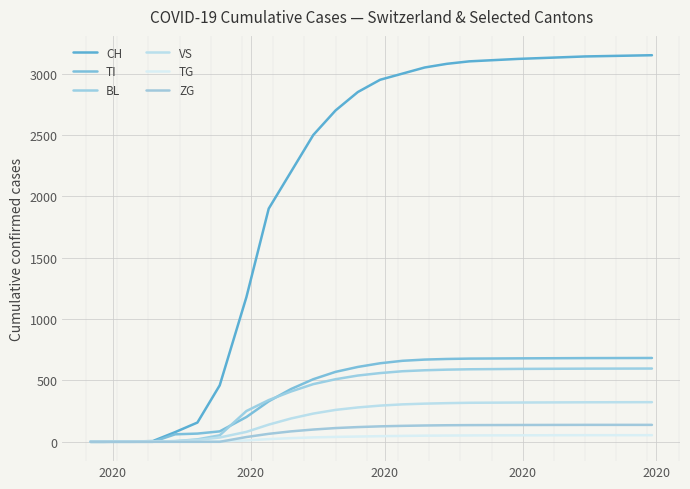

At which category is the sum across all series the highest?

20